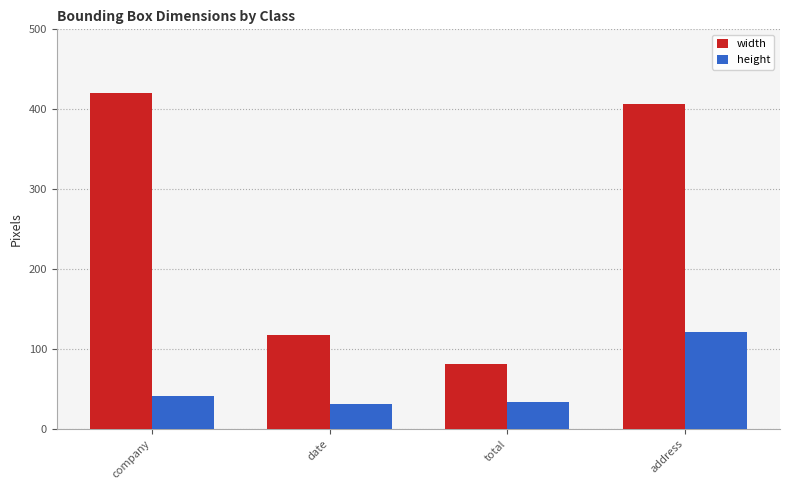

Reading left to right, what are all the values shown in this chart?

width: company=420	date=117	total=81	address=407
height: company=41	date=31	total=34	address=121